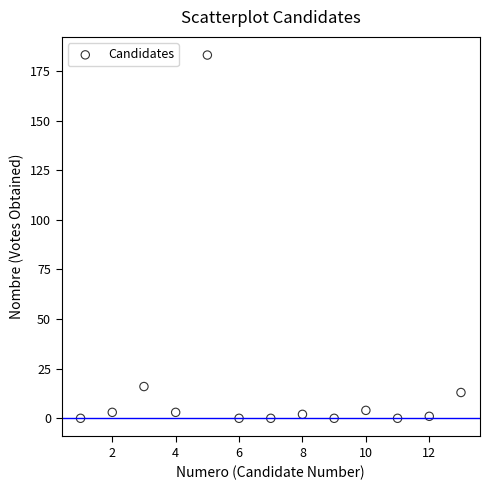

What is the range of X values (max minus min)?

12